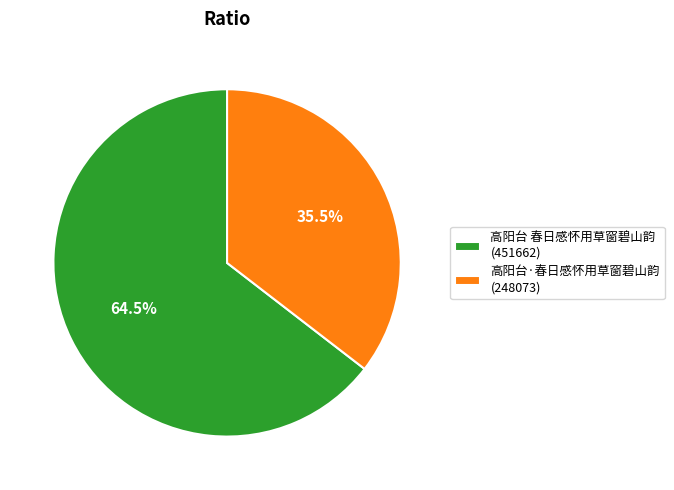

Between 高阳台·春日感怀用草窗碧山韵 and 高阳台 春日感怀用草窗碧山韵, which is larger?

高阳台 春日感怀用草窗碧山韵